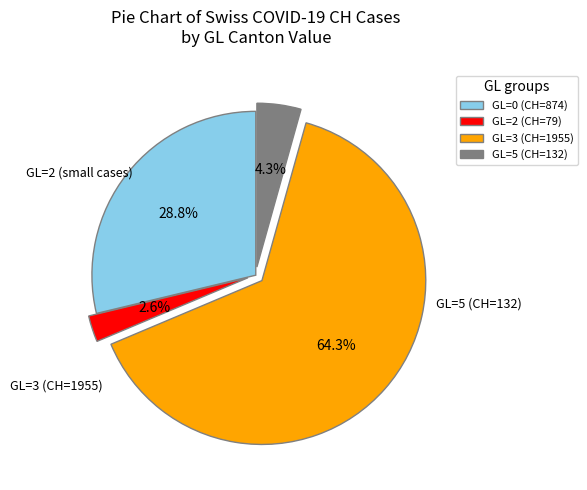

How many segments does this pie chart have?

4